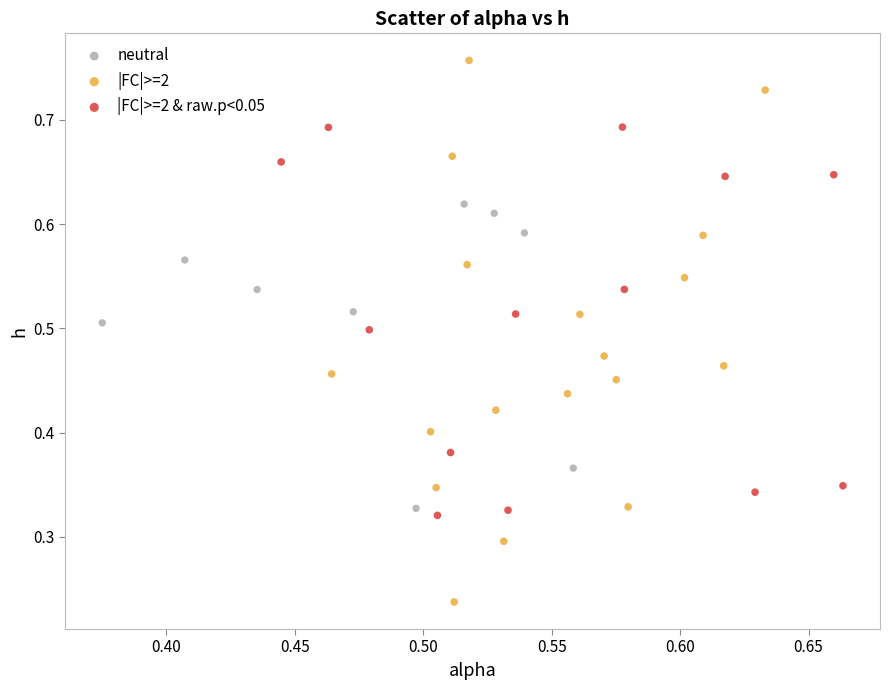

Which series reaches the maximum Y coordinate?

|FC|>=2